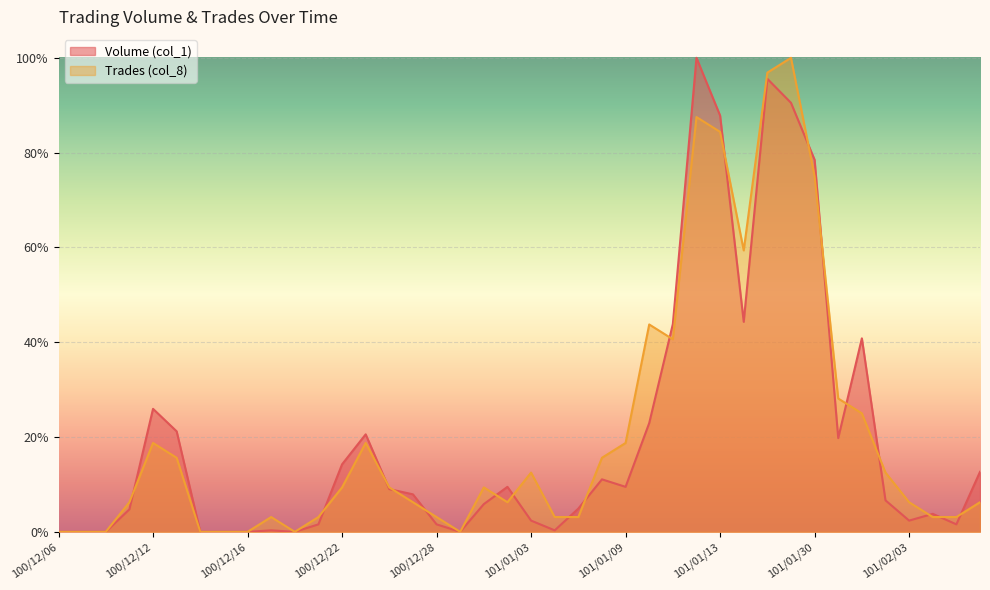

What is the difference between the Volume (col_1) values at 100/12/21 and 101/01/17?

0.9